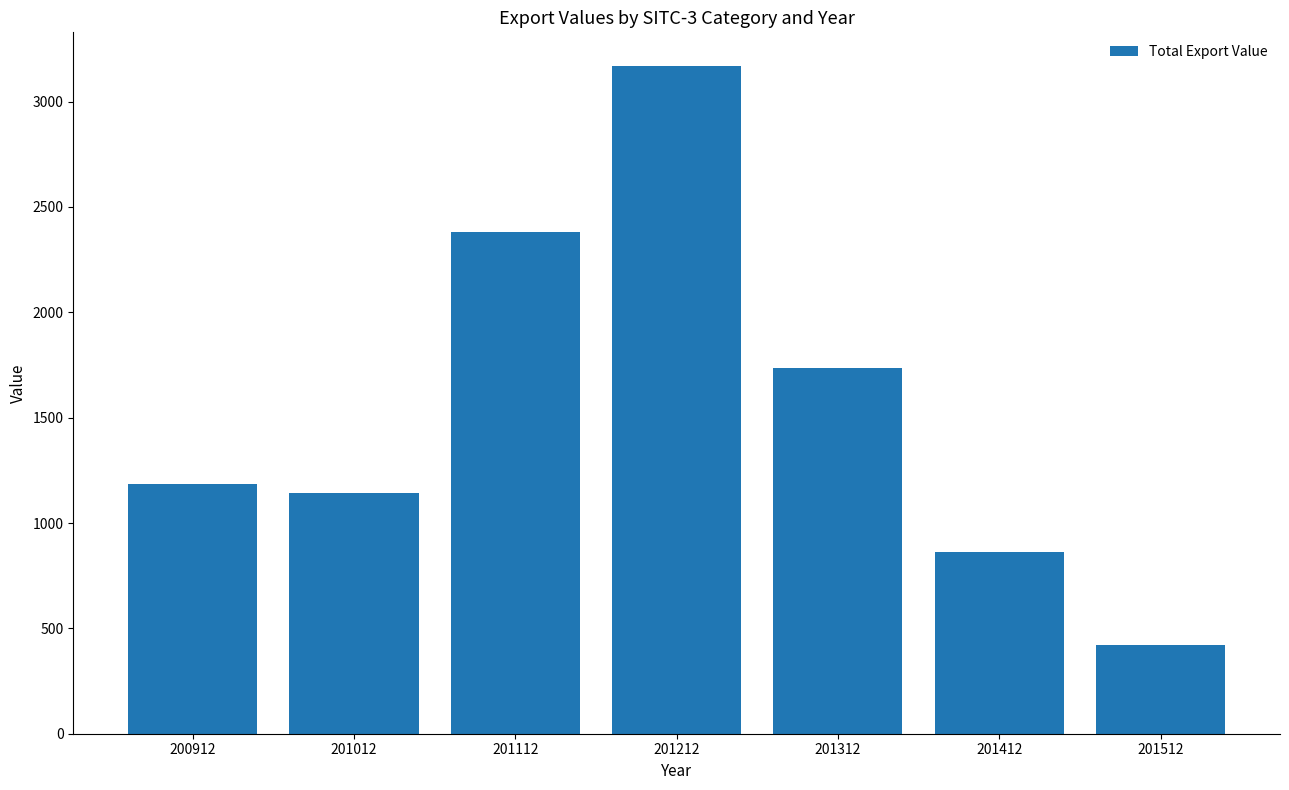

List the labels in order of value, smallest first.

201512, 201412, 201012, 200912, 201312, 201112, 201212